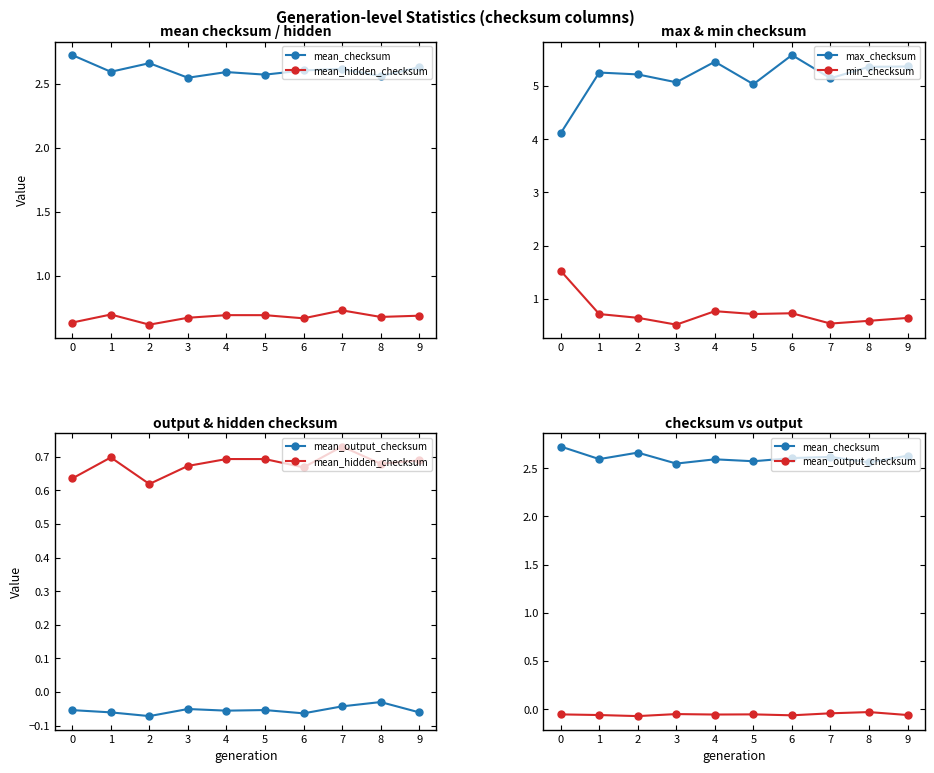

True or false: mean_output_checksum has more than 0 interior local peaks.

True